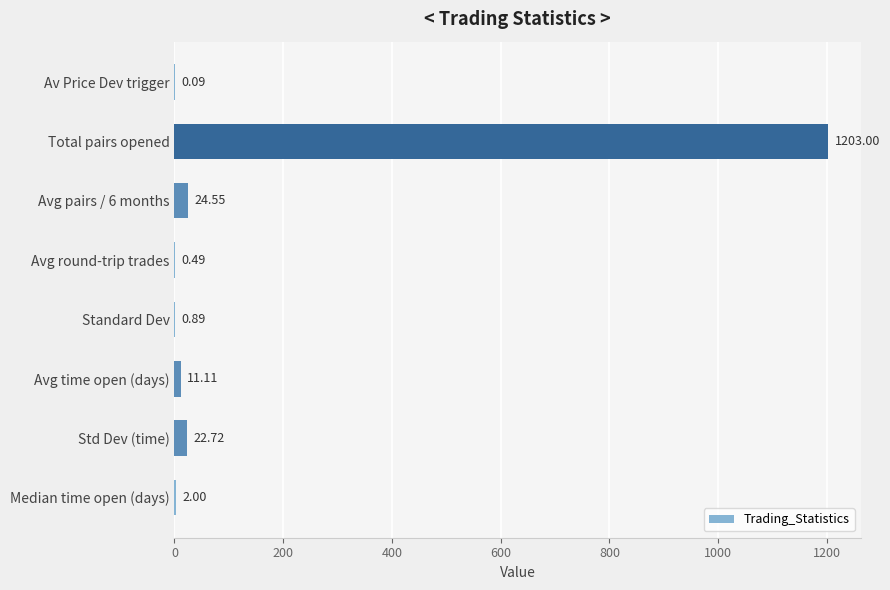

Count the number of categories in the chart.

8